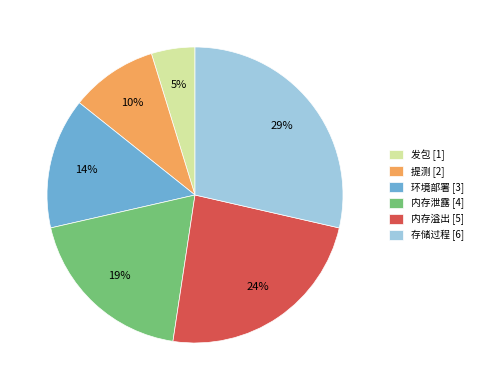

Which has a higher value, 内存泄露 or 环境部署?

内存泄露